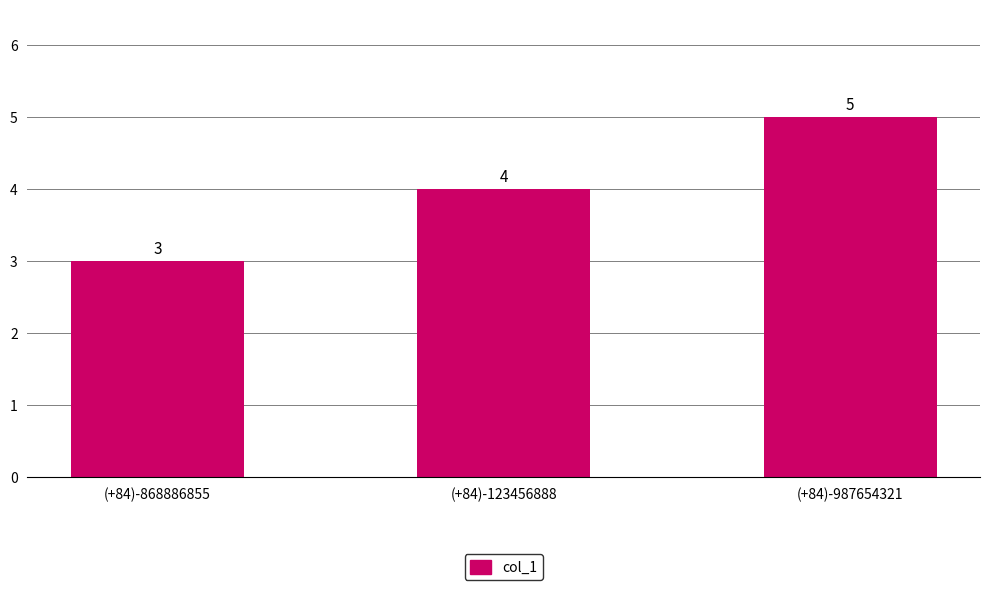

What is the greatest value displayed?

5